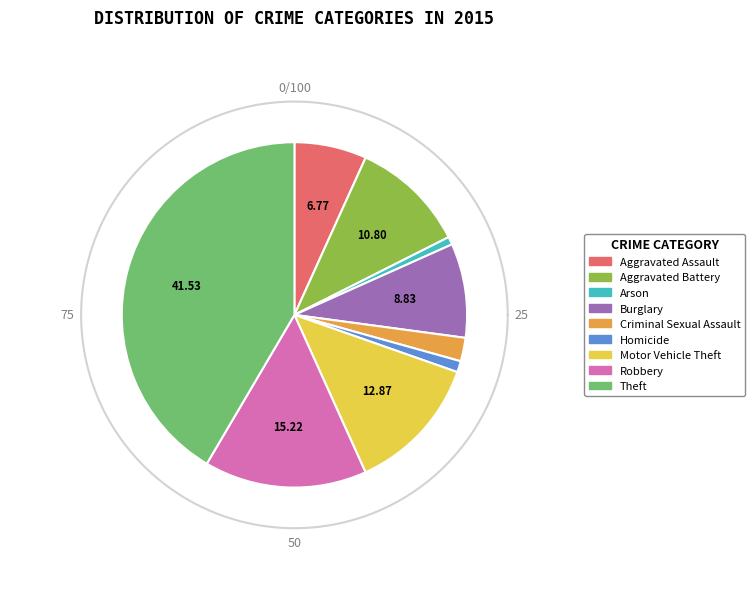

Rank the categories by value from highest to lowest.

Theft, Robbery, Motor Vehicle Theft, Aggravated Battery, Burglary, Aggravated Assault, Criminal Sexual Assault, Homicide, Arson